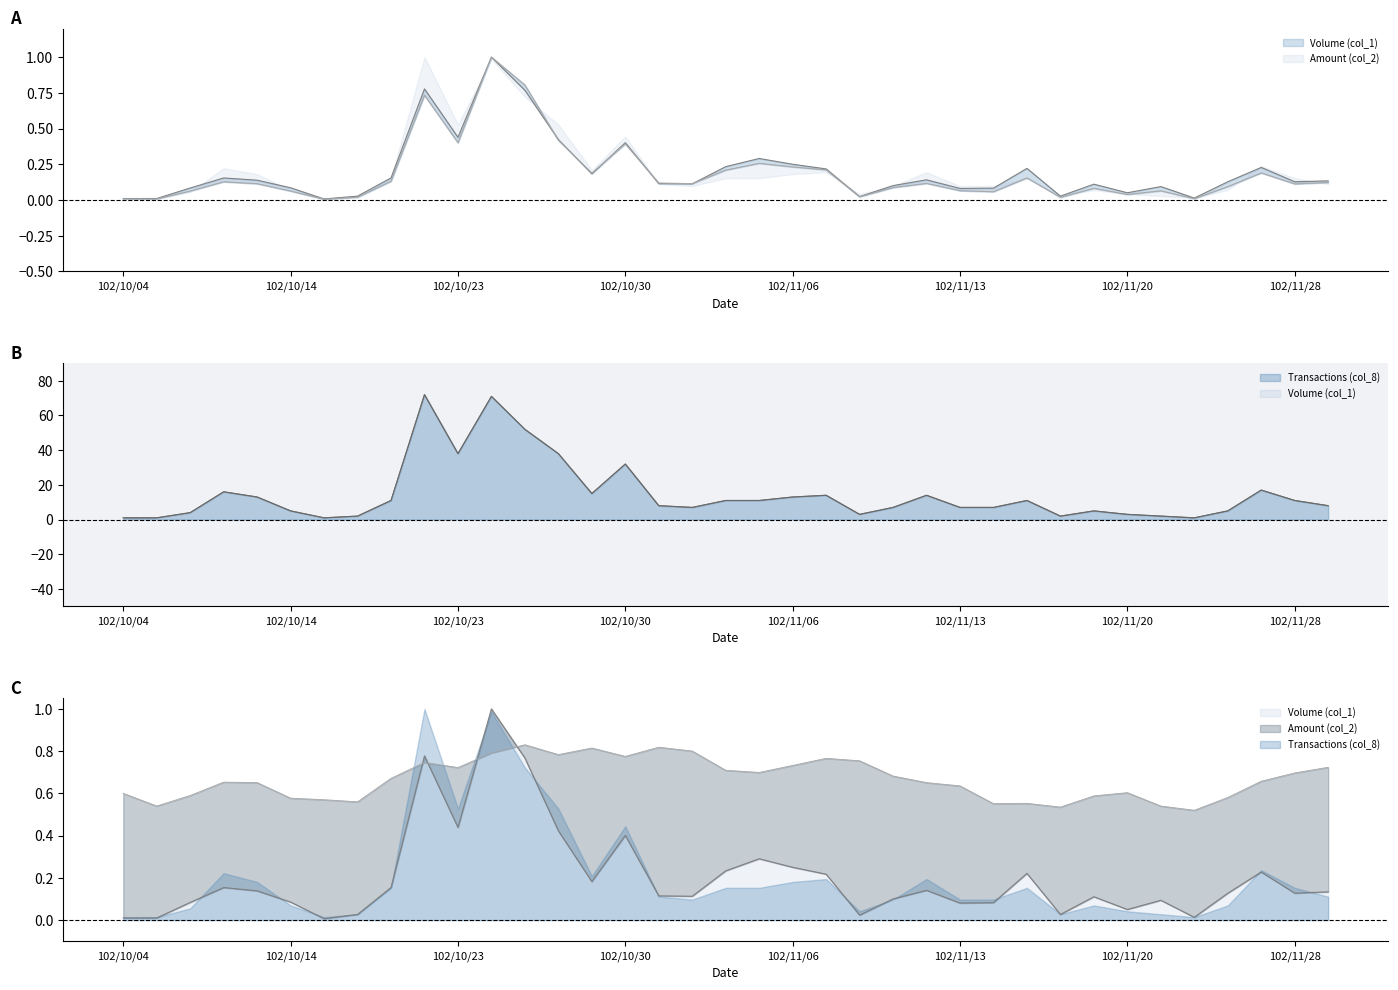

Is the value of Volume (col_1) at 102/10/29 greater than the value of Amount (col_2) at 102/10/24?

No